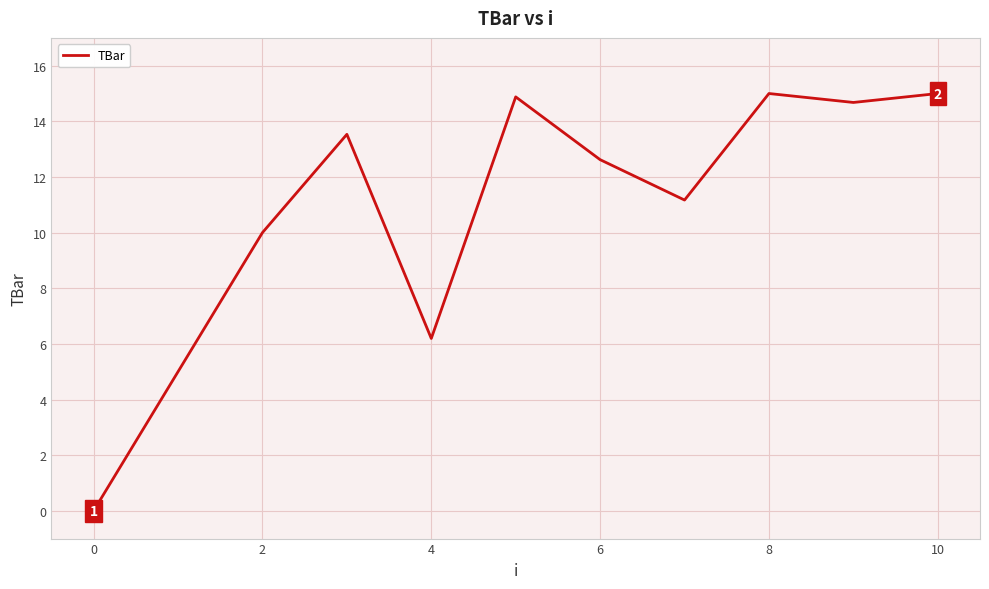

Reading left to right, extract all data points from this chart.

0.0	5.0	10.0	13.5	6.2	14.9	12.6	11.2	15.0	14.7	15.0